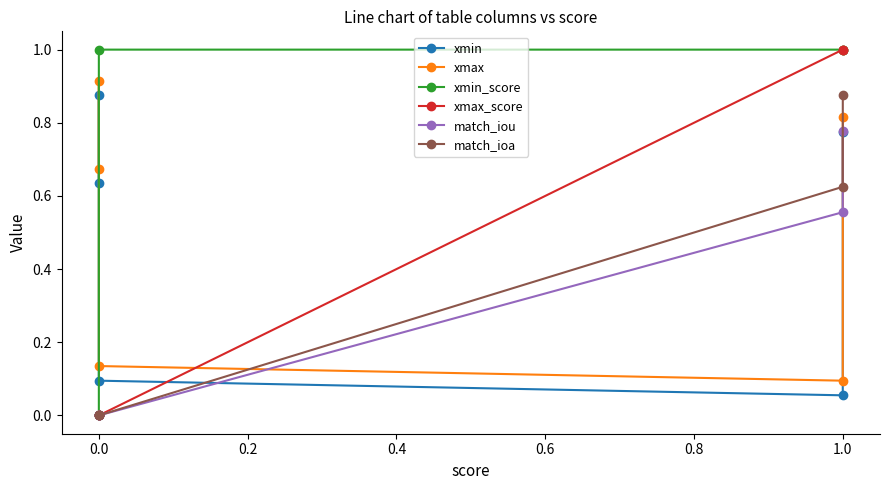

How many match_ioa values are between 0 and 1?

5